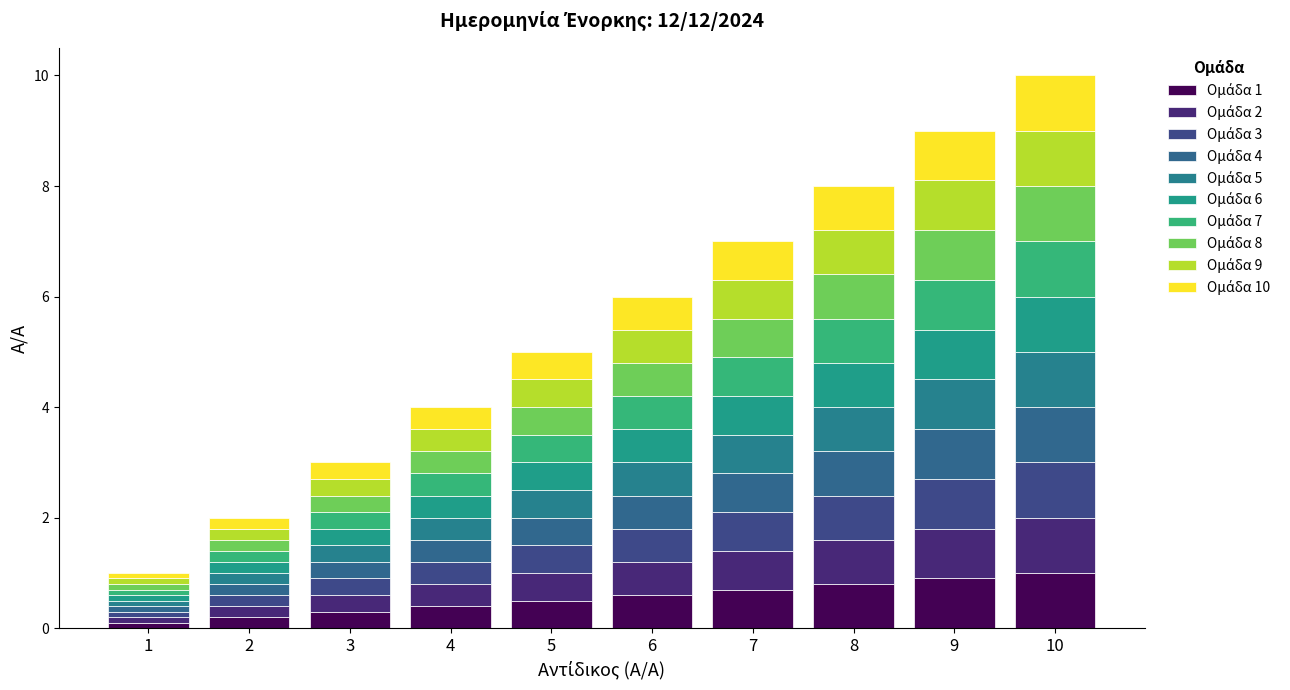

How many series are shown in this chart?

10